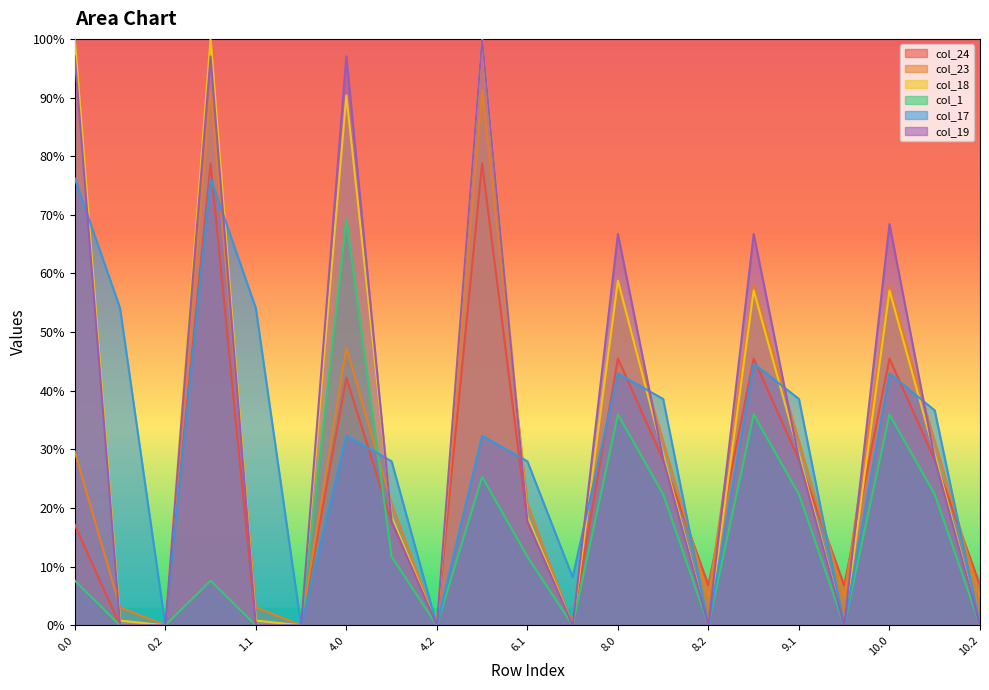

What are all the series names shown in the legend?

col_24, col_23, col_18, col_1, col_17, col_19